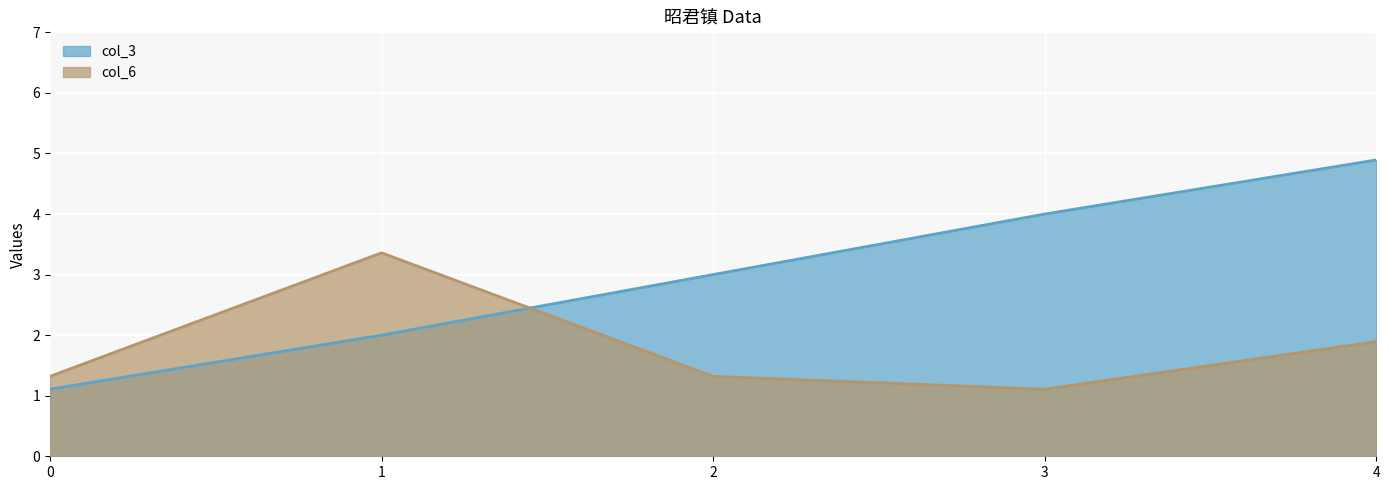

How many data points does each series have?

5